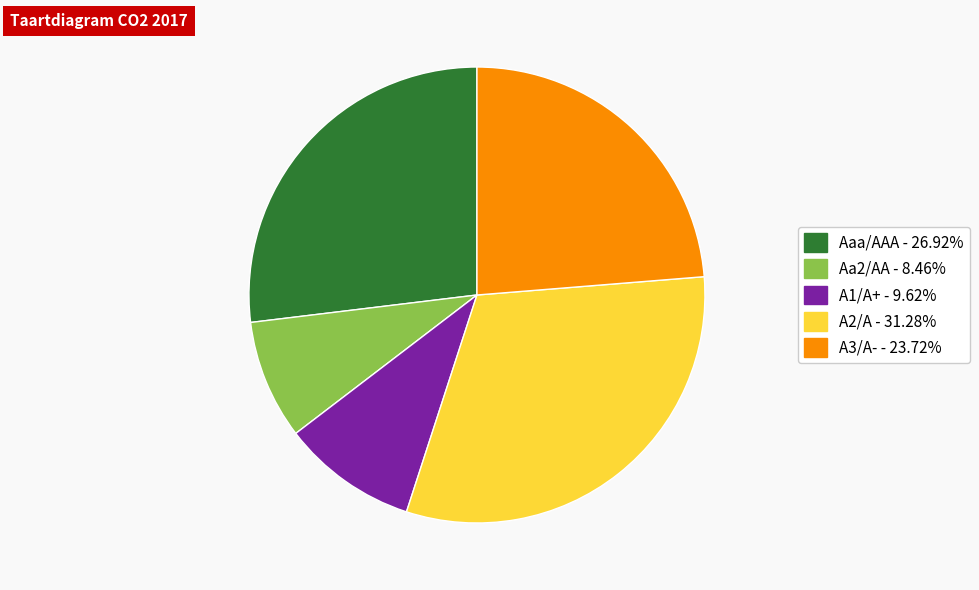

True or false: Aa2/AA accounts for 1% of the total.

False